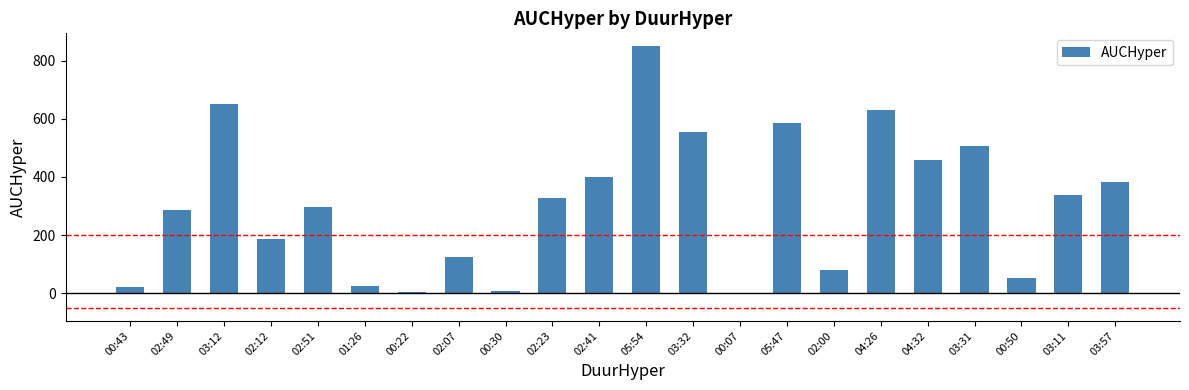

The value at 02:07 is 202.9. True or false?

False